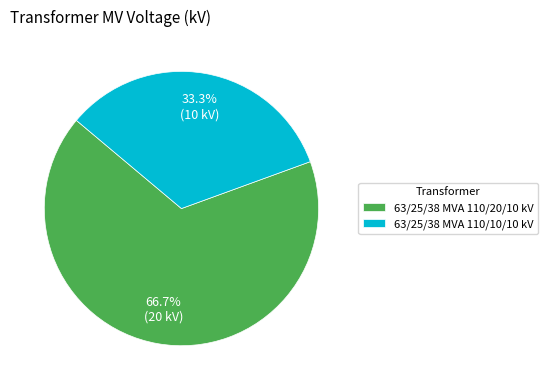

How much of the chart is everything except 63/25/38 MVA 110/20/10 kV?

33.3%